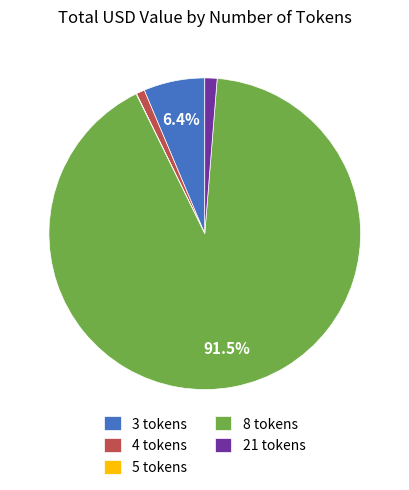

Is 21 tokens the majority of the pie?

No